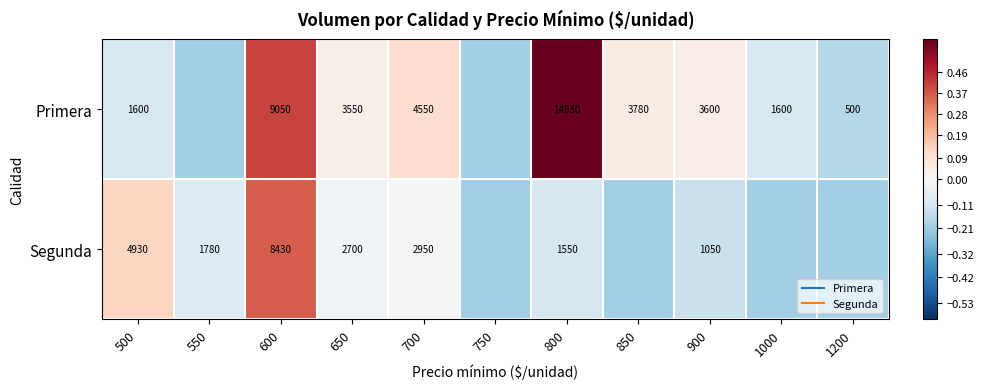

Rank the categories by Primera value from lowest to highest.

550, 750, 1200, 500, 1000, 650, 900, 850, 700, 600, 800